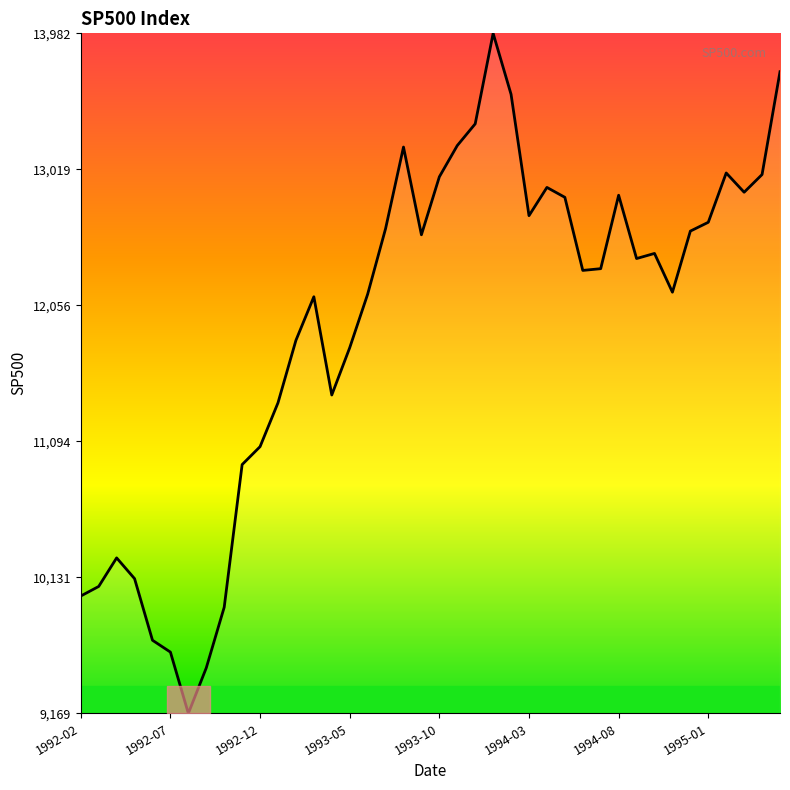

What is the greatest value displayed?

13982.2